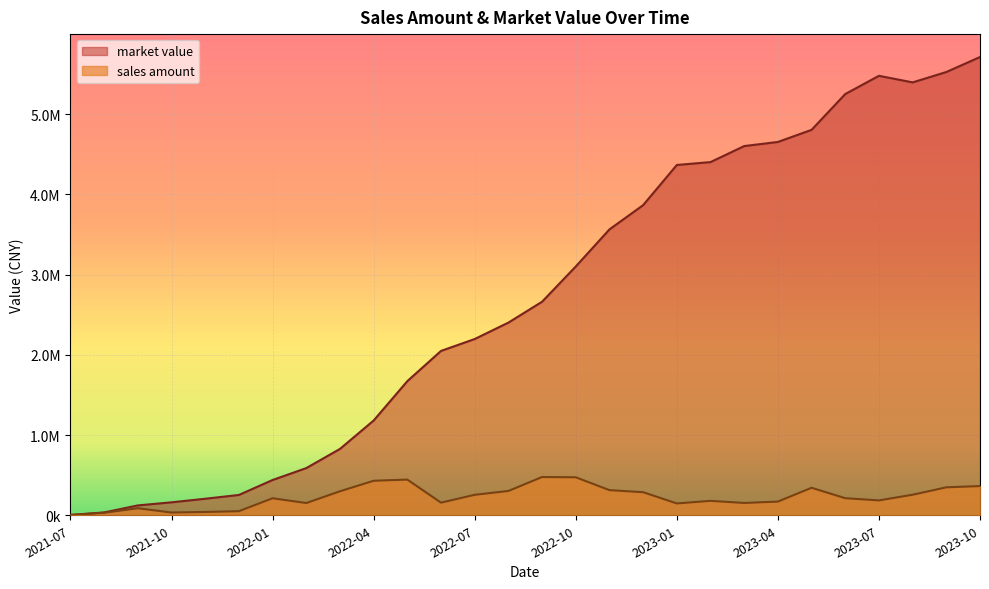

The market value series shows 5476602.2 at 2023-07. True or false?

True